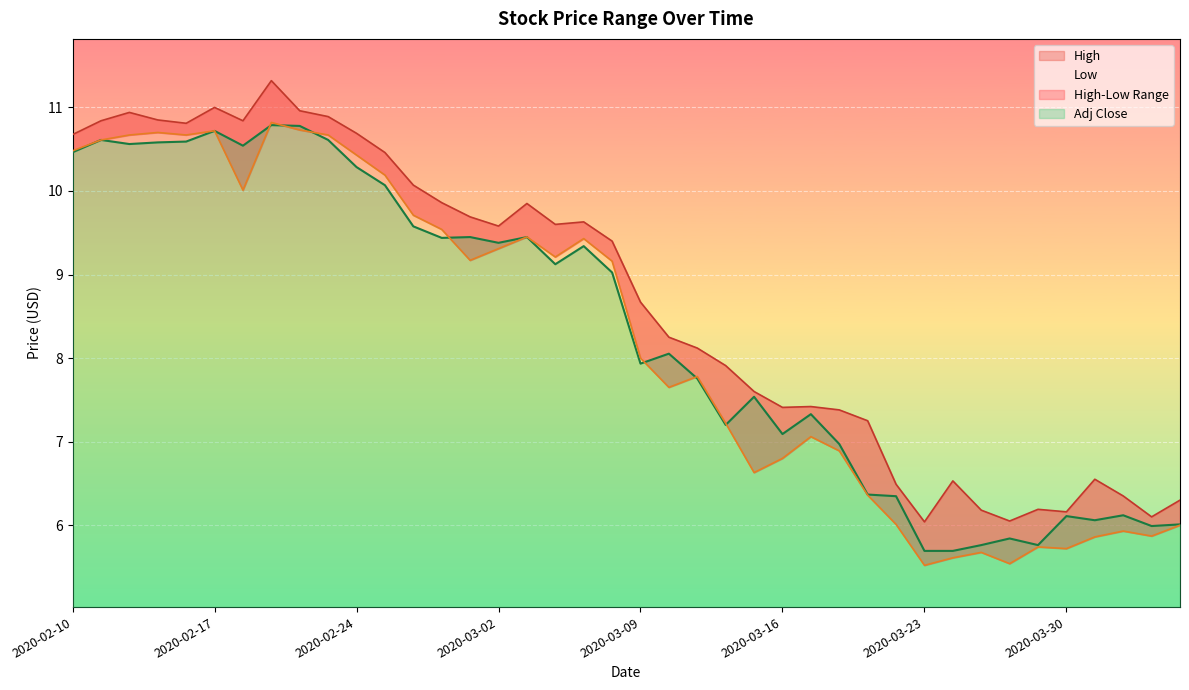

The value of High at 2020-03-12 is 7.9. True or false?

True